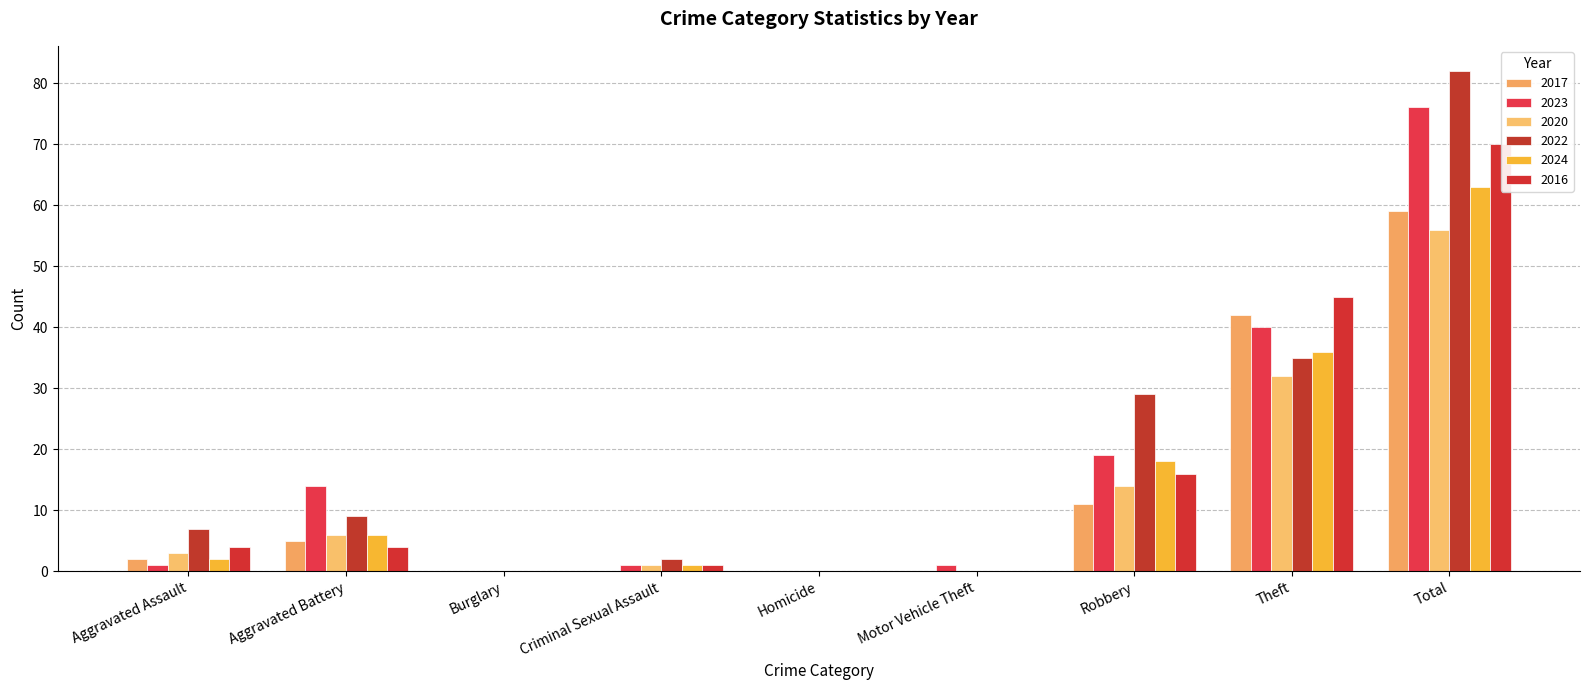

What value does the 2016 series have at Aggravated Assault?

4